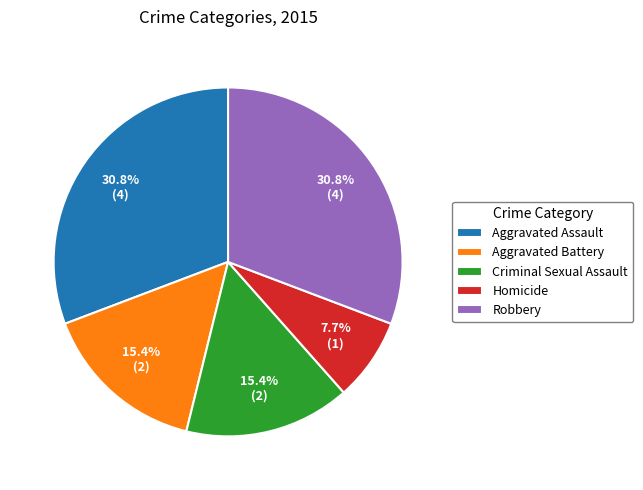

What portion of the pie excludes Homicide?

92.3%